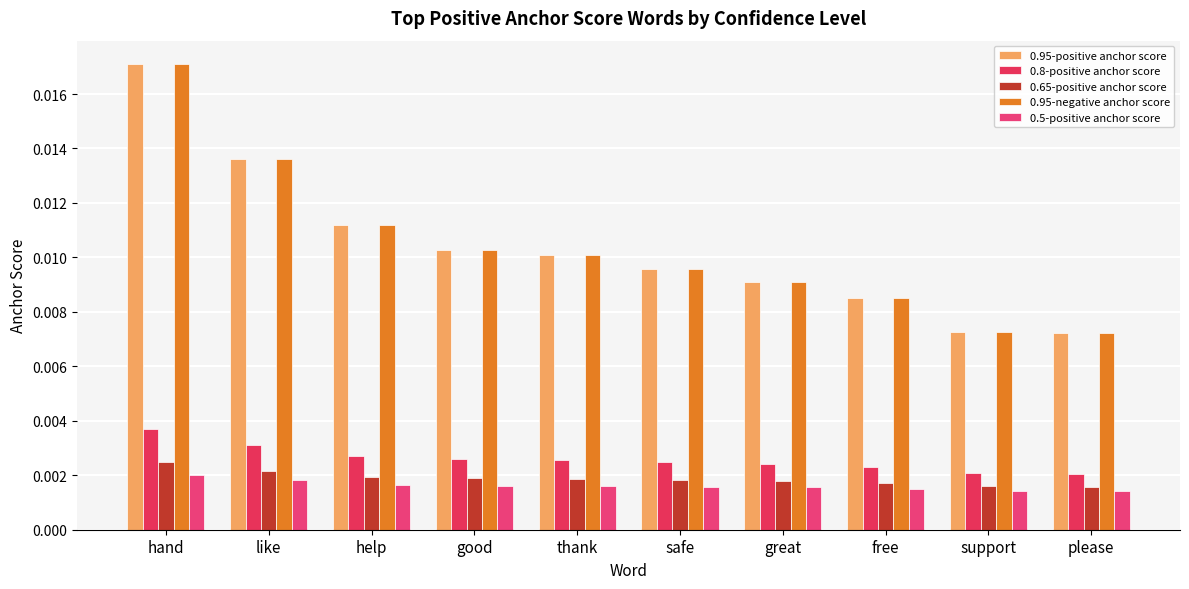

Rank the series by their maximum value, from highest to lowest.

0.95-positive anchor score, 0.95-negative anchor score, 0.8-positive anchor score, 0.65-positive anchor score, 0.5-positive anchor score